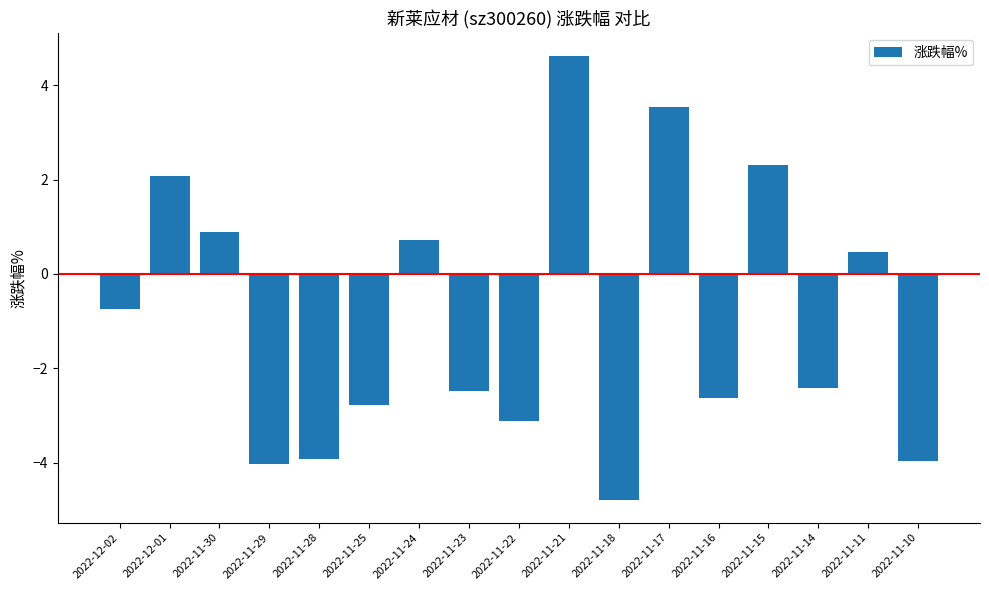

What position from the left is 2022-12-02?

1